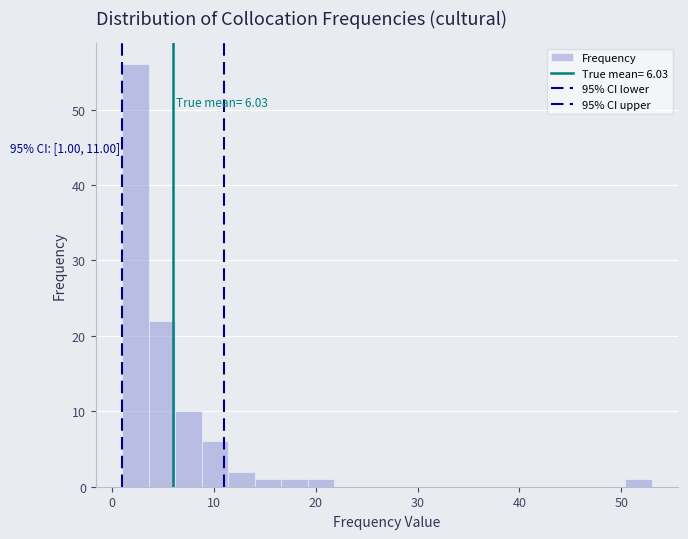

Around what value on the x-axis is the tallest bar? Give the approximate position of its centre, as read against the axis.

2